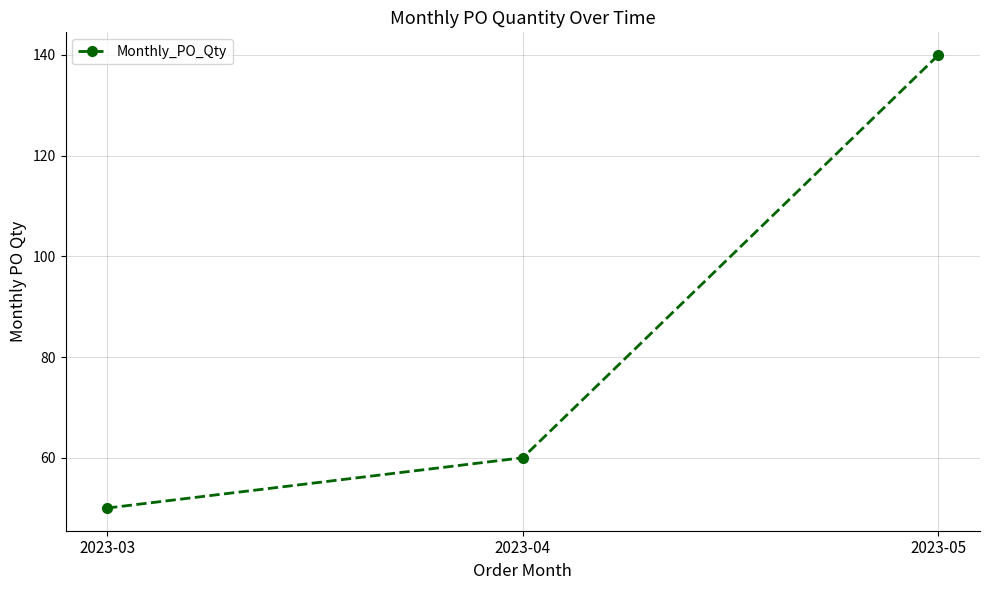

Approximately how many times larger is the value at 2023-04 compared to 2023-03?

1.2